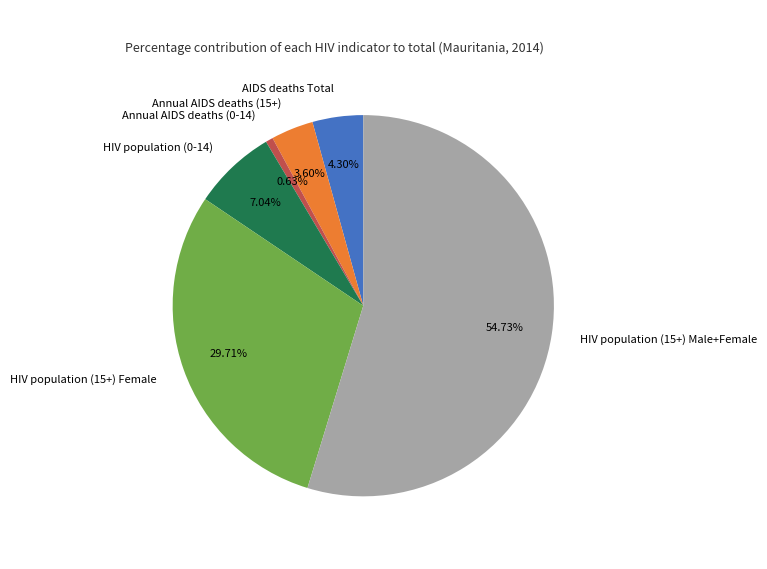

Does Annual AIDS deaths (0-14) account for over 50% of the chart?

No